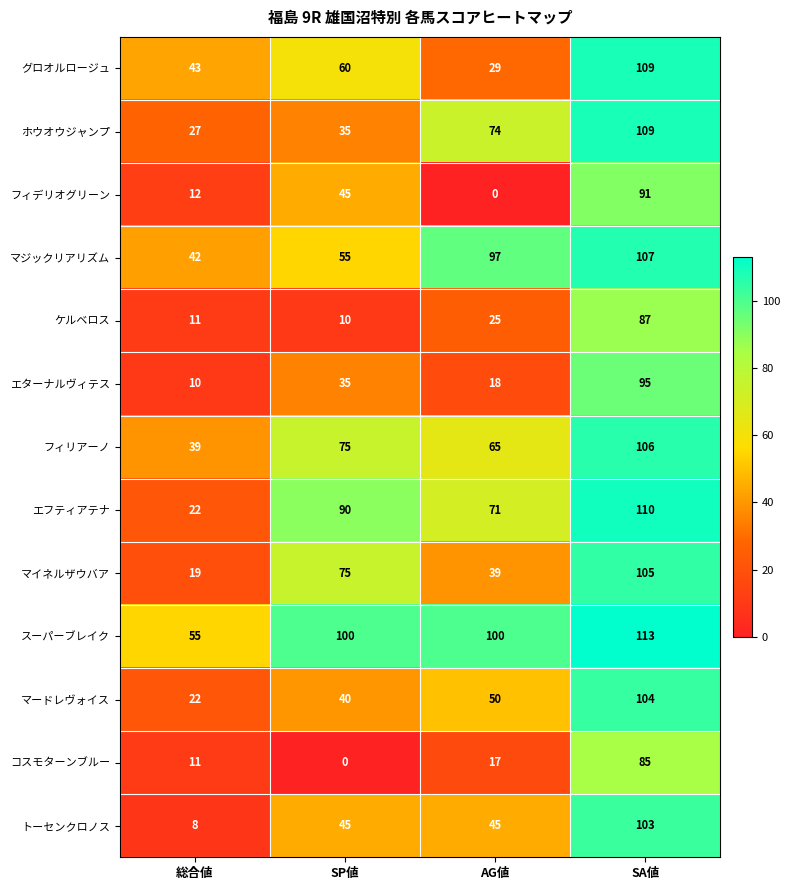

What is the sum of all コスモターンブルー values?

113